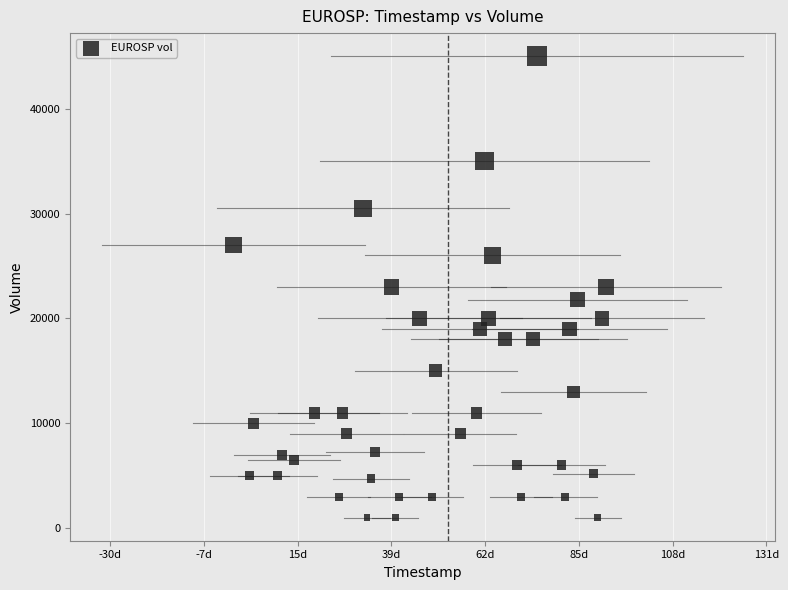

What is the range of Y values (max minus min)?

44000